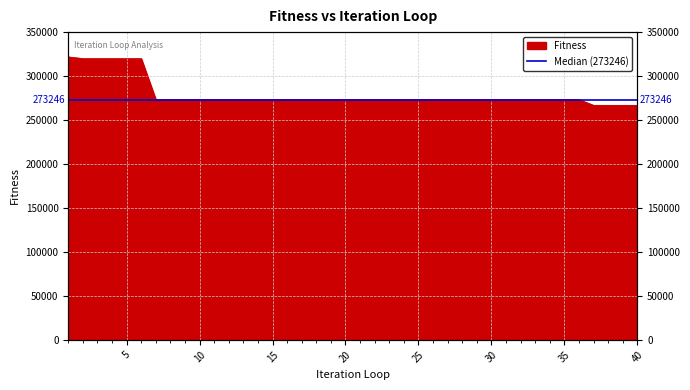

Where does the data first go above 273246?

1